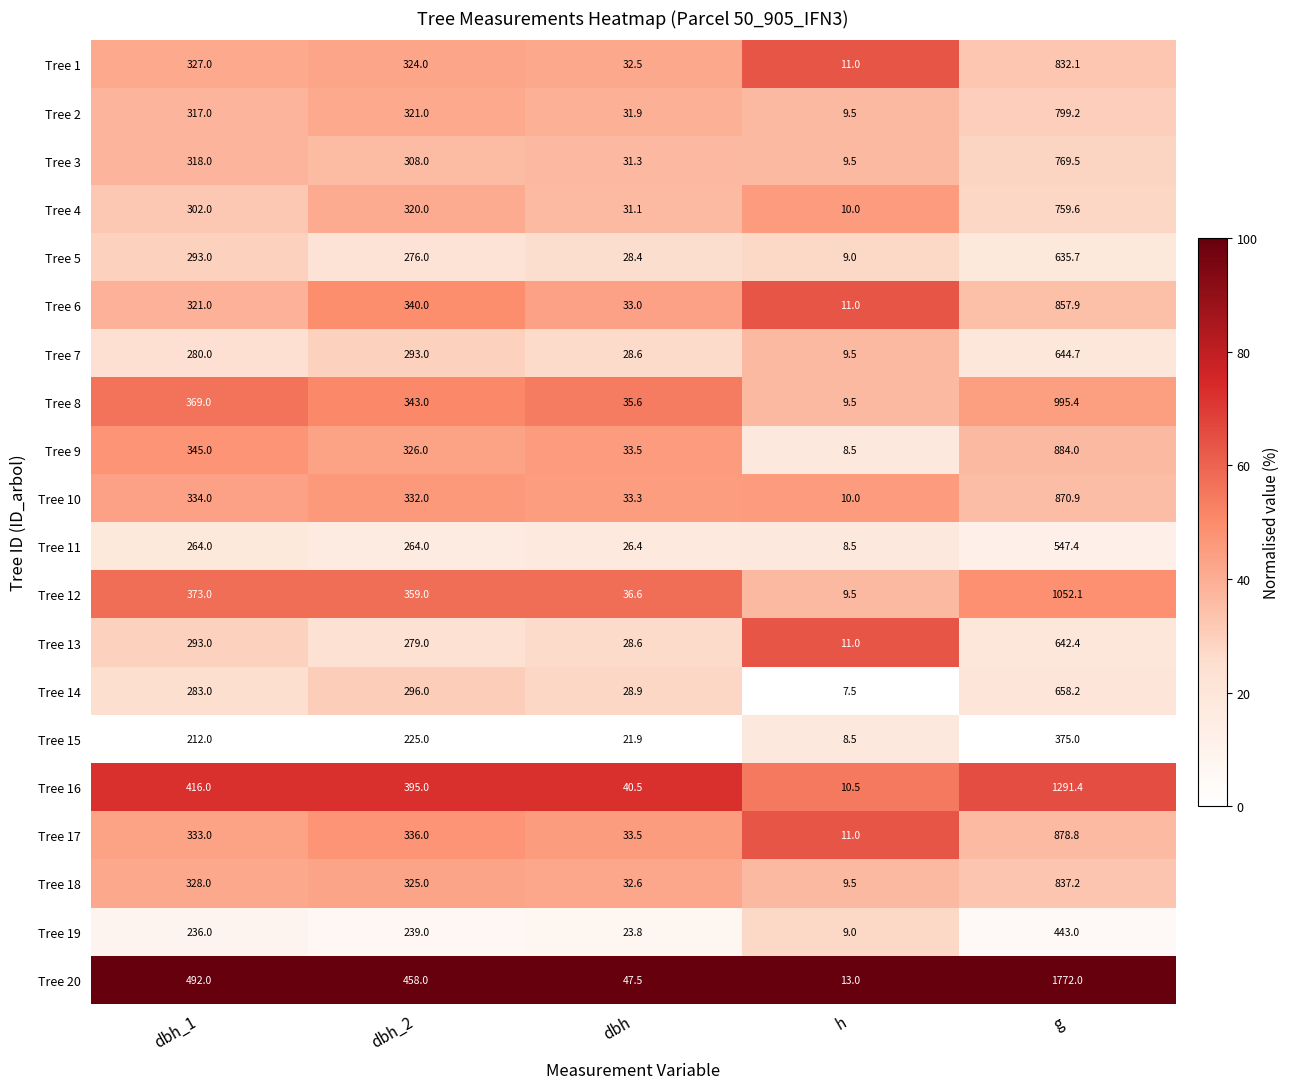

What value does the Tree 4 series have at dbh_1?

302.0